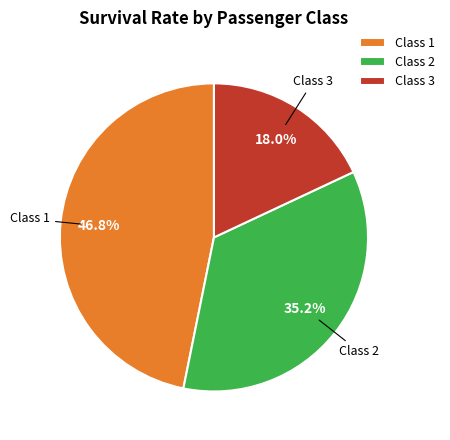

What is the largest slice in the pie chart?

Class 1